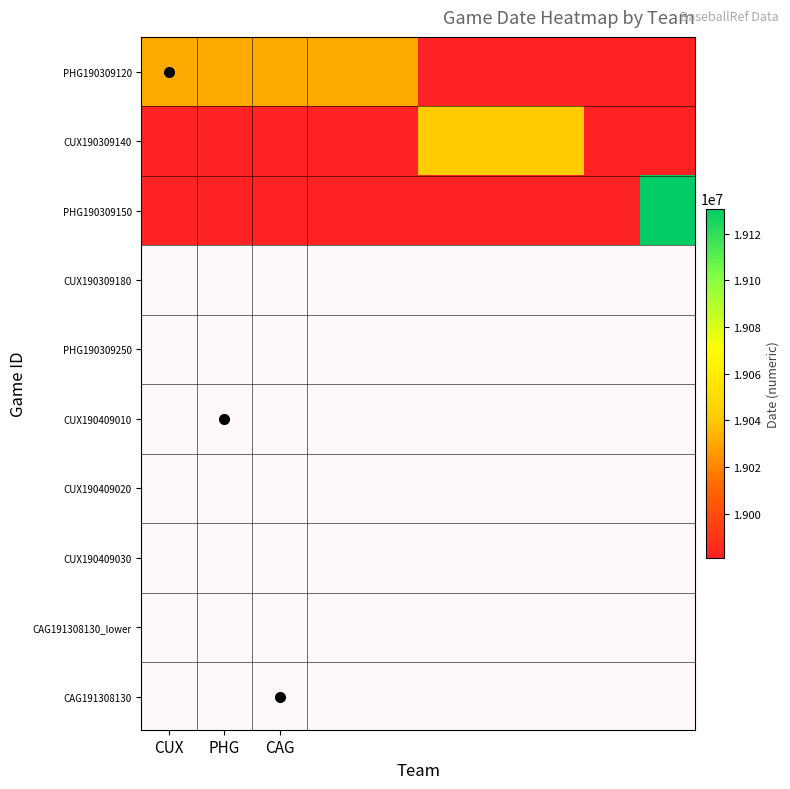

At how many categories does at least one series exceed 987777?

9